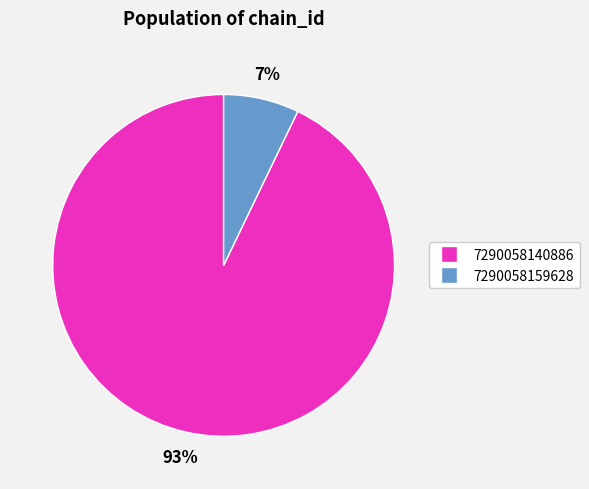

To the nearest percent, what is the average slice percentage?

50%